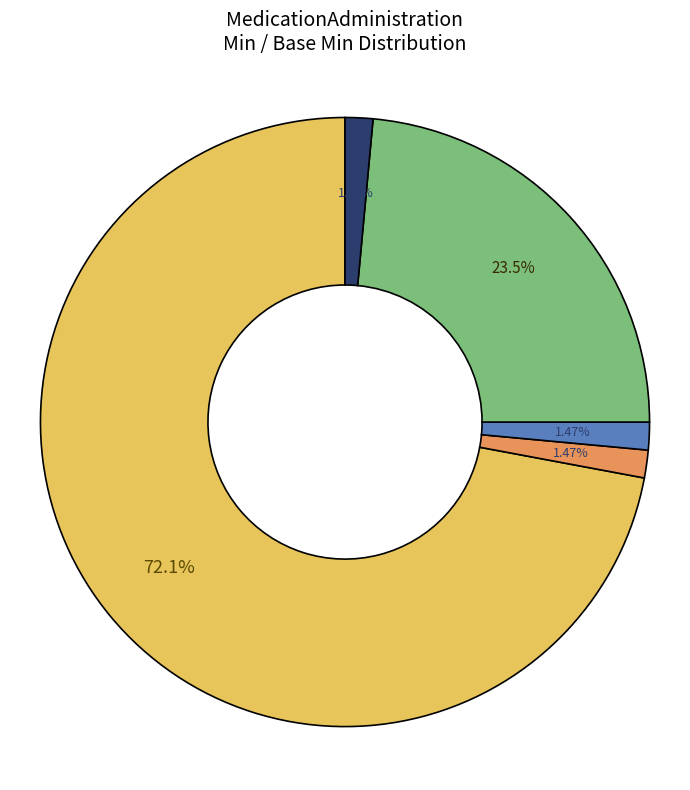

Does any single category account for the majority?

Yes